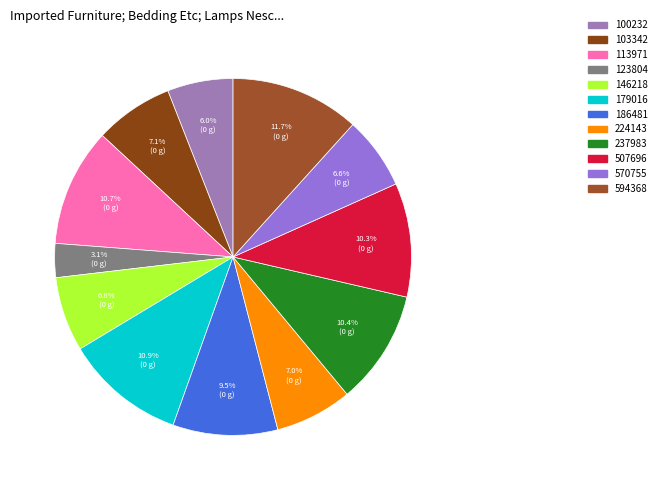

How many slices are in this pie chart?

12